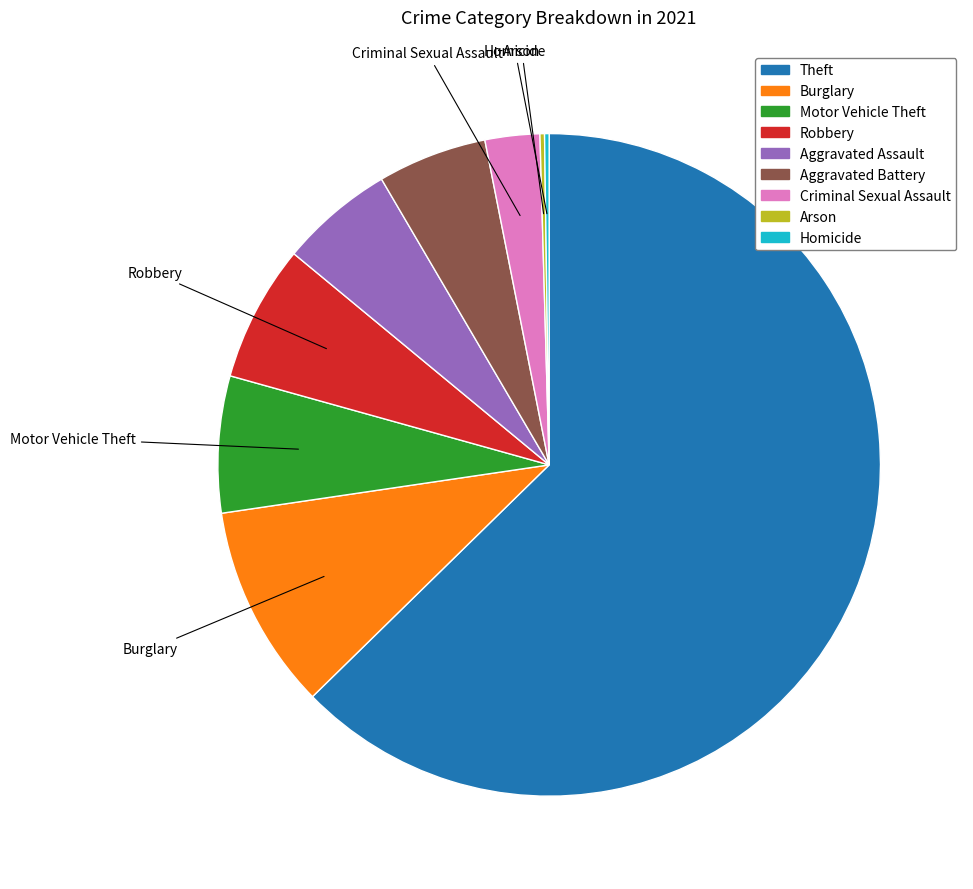

Combined, do Theft and Criminal Sexual Assault account for over 50%?

Yes